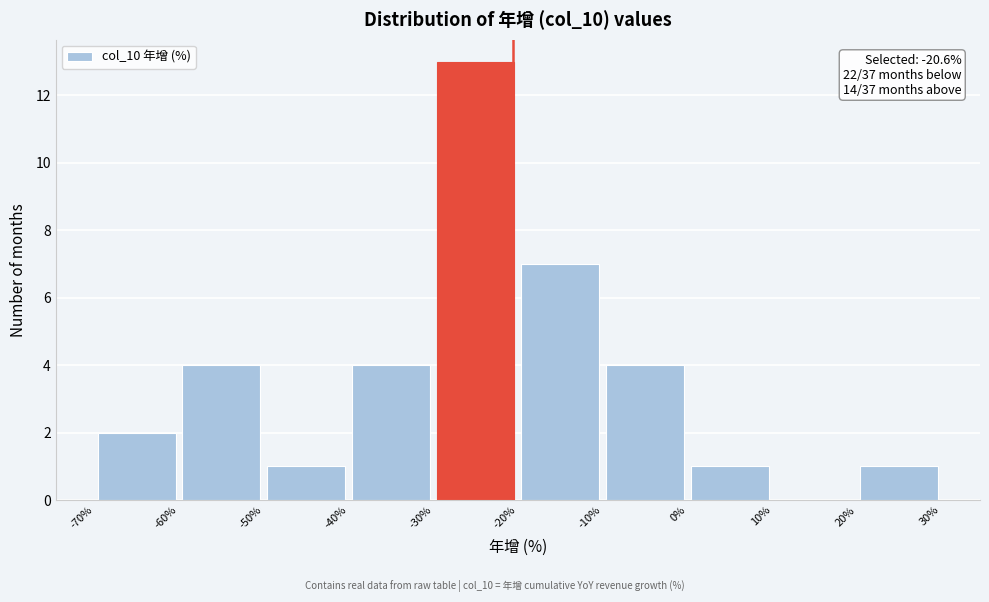

Over which range of the x-axis is the bar tallest?

-30% to -20%